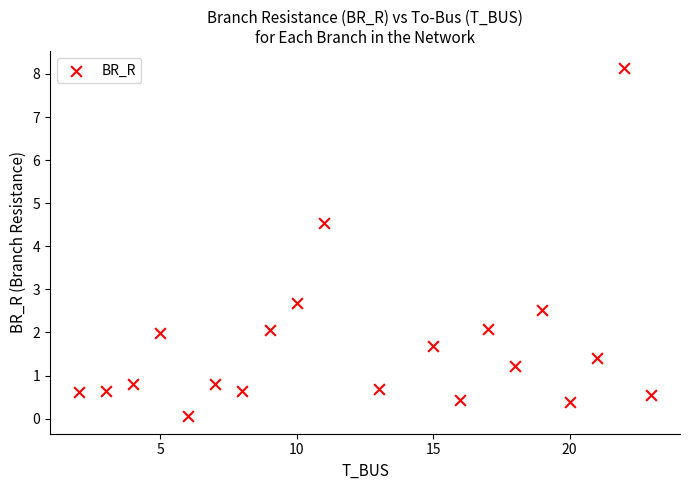

What is the range of X values (max minus min)?

21.0